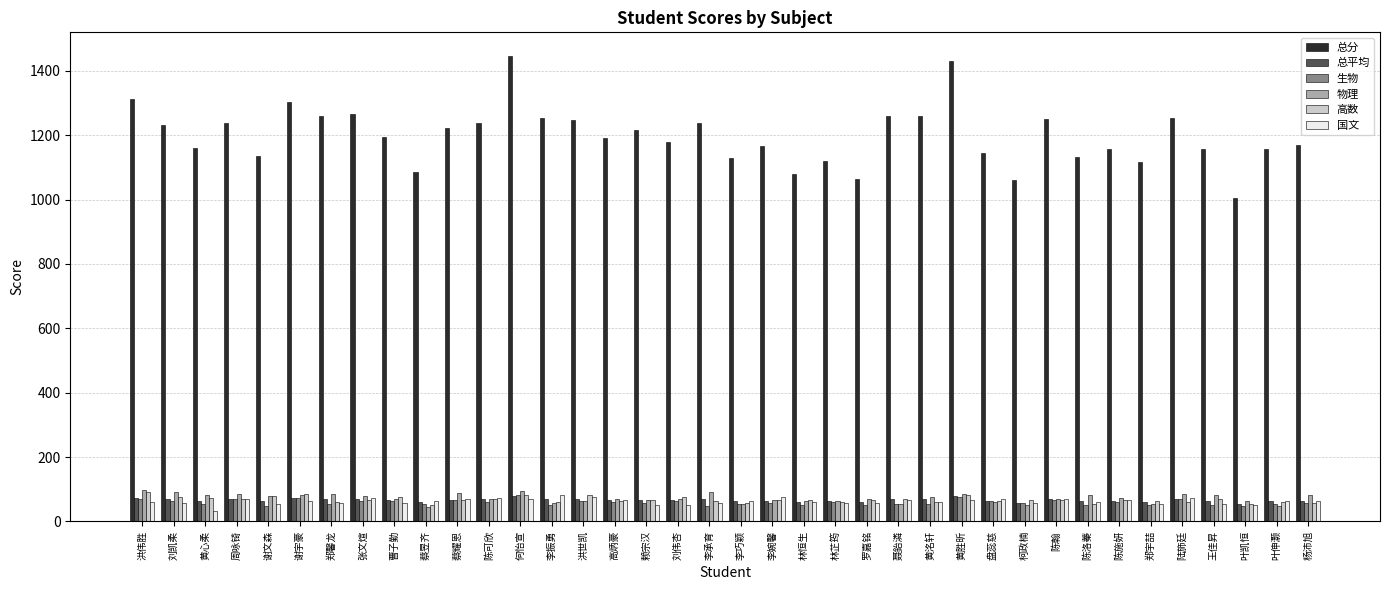

The value of 物理 at 黄洺轩 is 75.0. True or false?

True